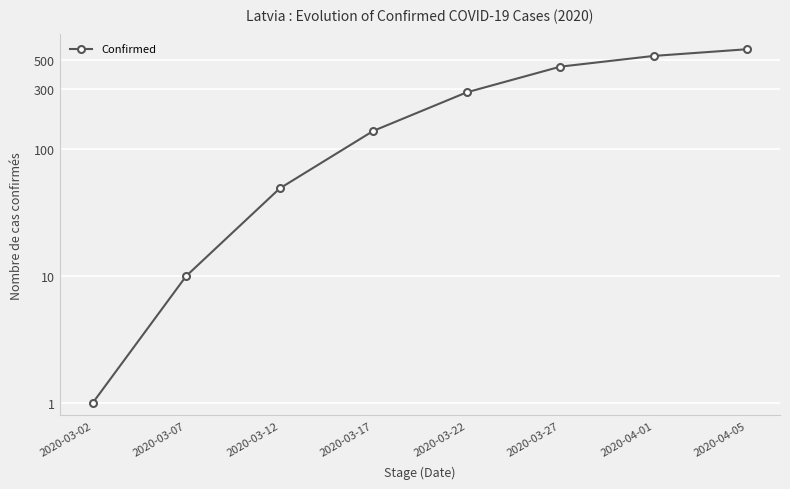

What is the average value?

260